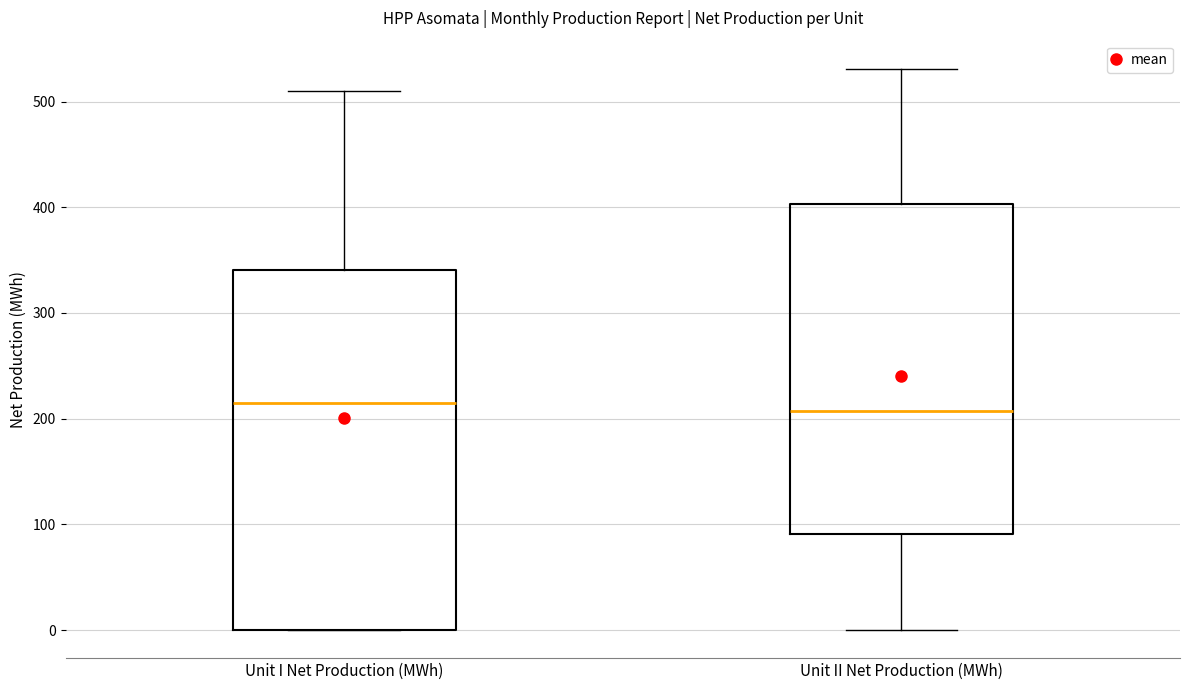

Which box is the tallest, from its lower edge to its upper edge?

Unit I Net Production (MWh)